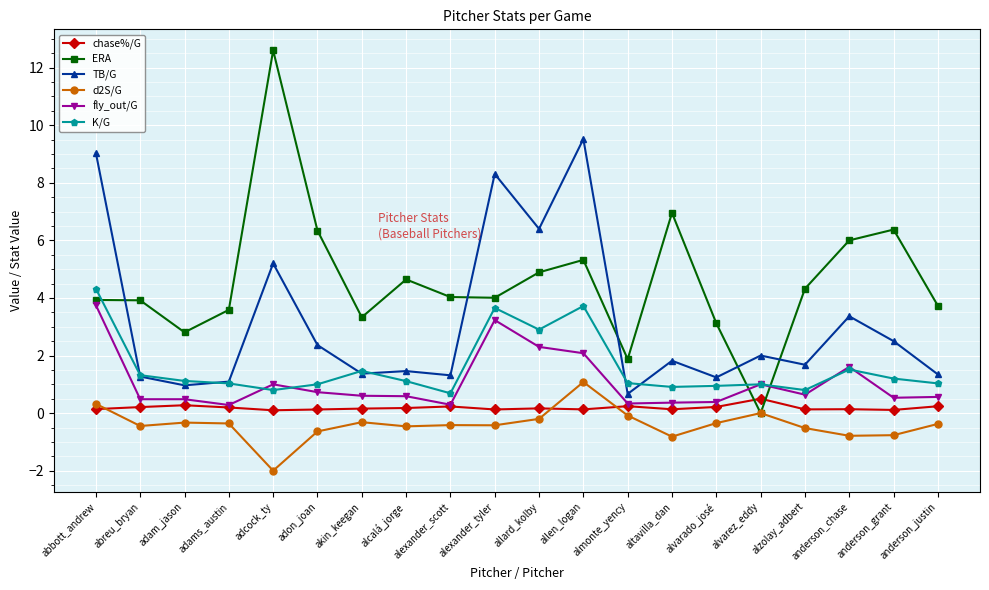

Does the chart have visible grid lines?

Yes